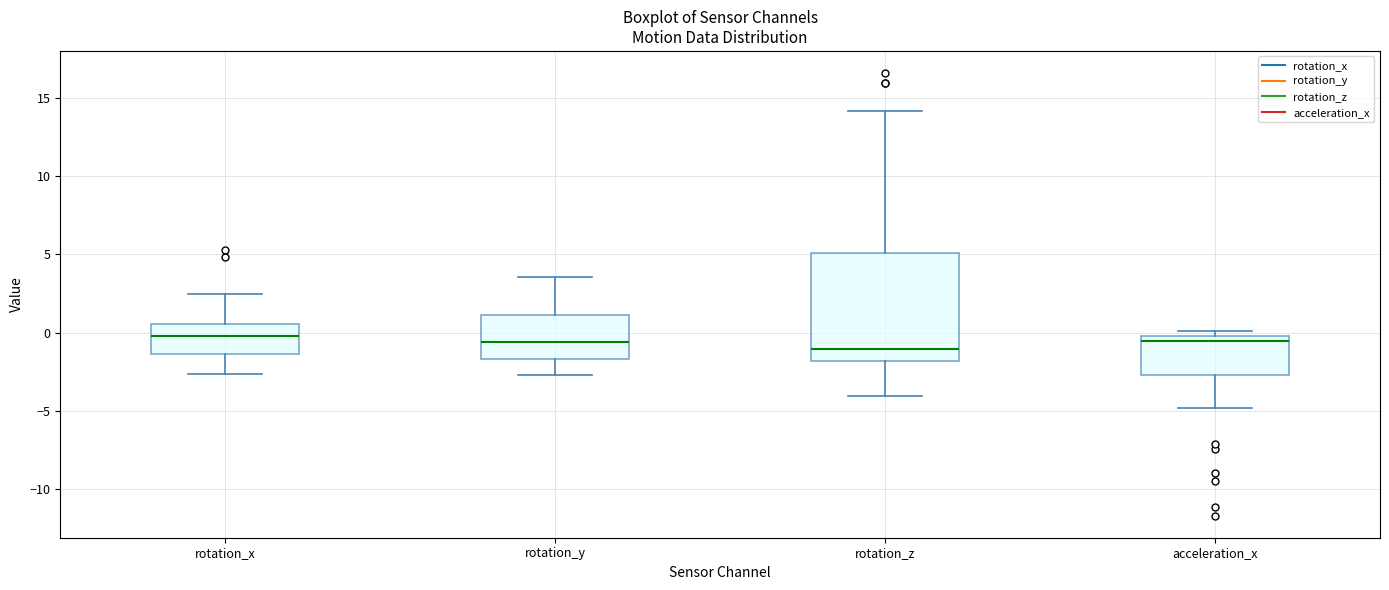

Which box is the tallest, from its lower edge to its upper edge?

rotation_z